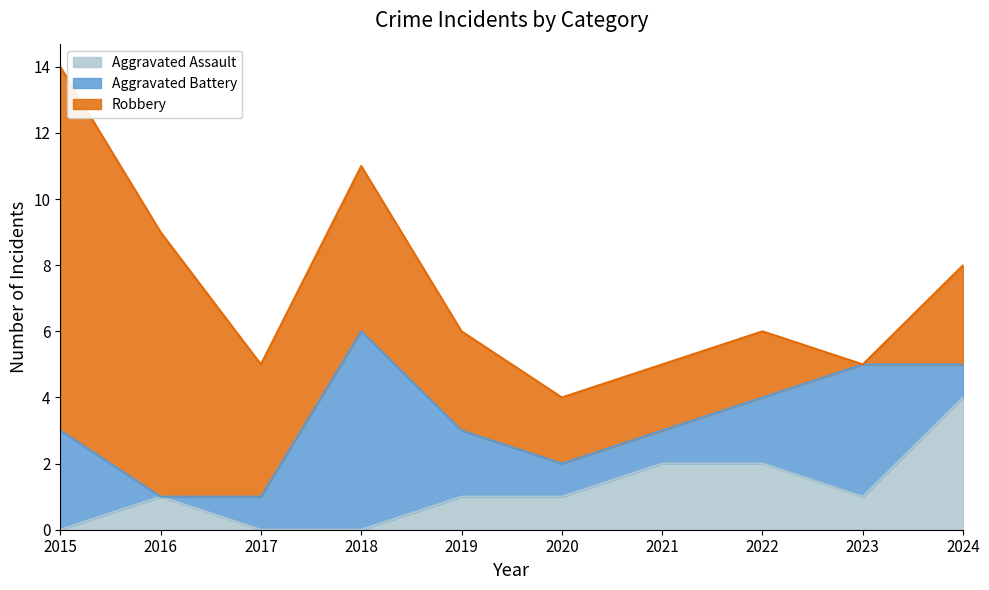

Where is Aggravated Battery nearest to the value 3?

2015